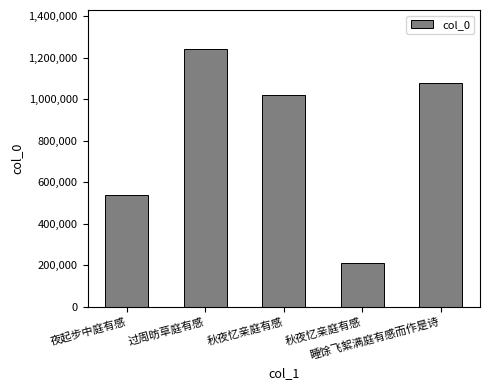

How many data points are less than 1018411?

2